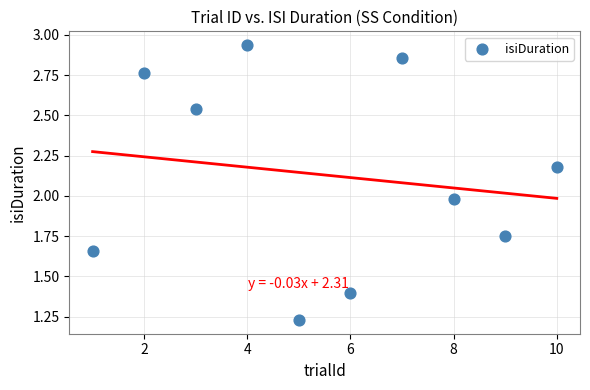

What is the average Y value?

2.1